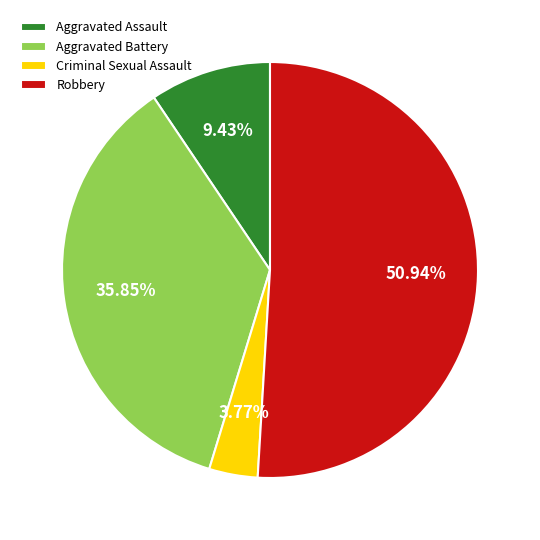

How many segments does this pie chart have?

4